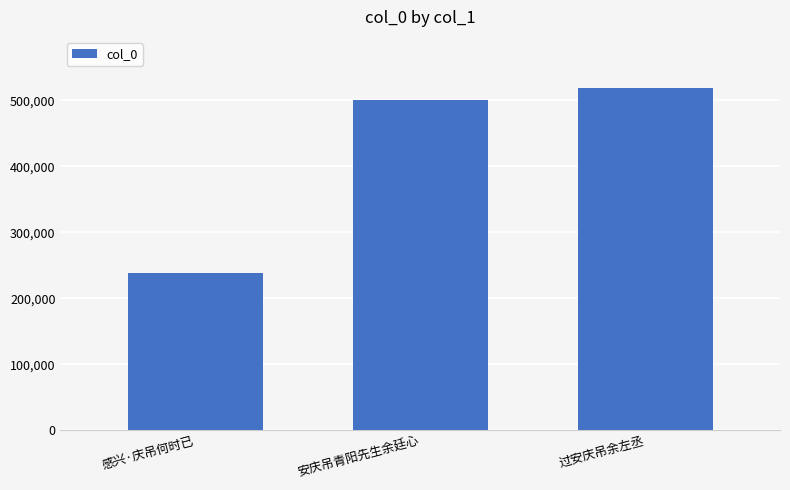

What value does the data have at 安庆吊青阳先生余廷心, to the nearest 10?

499900